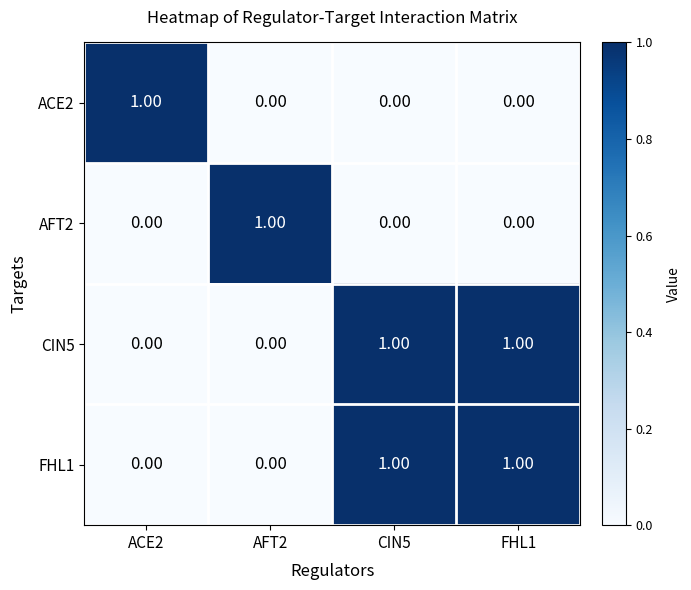

At how many categories does at least one series exceed 0?

4